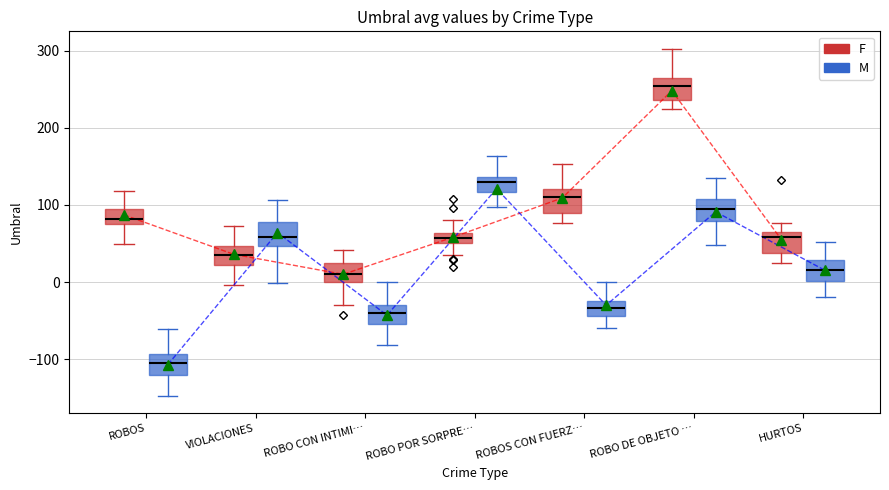

Rank the series by their maximum value, from highest to lowest.

F, M